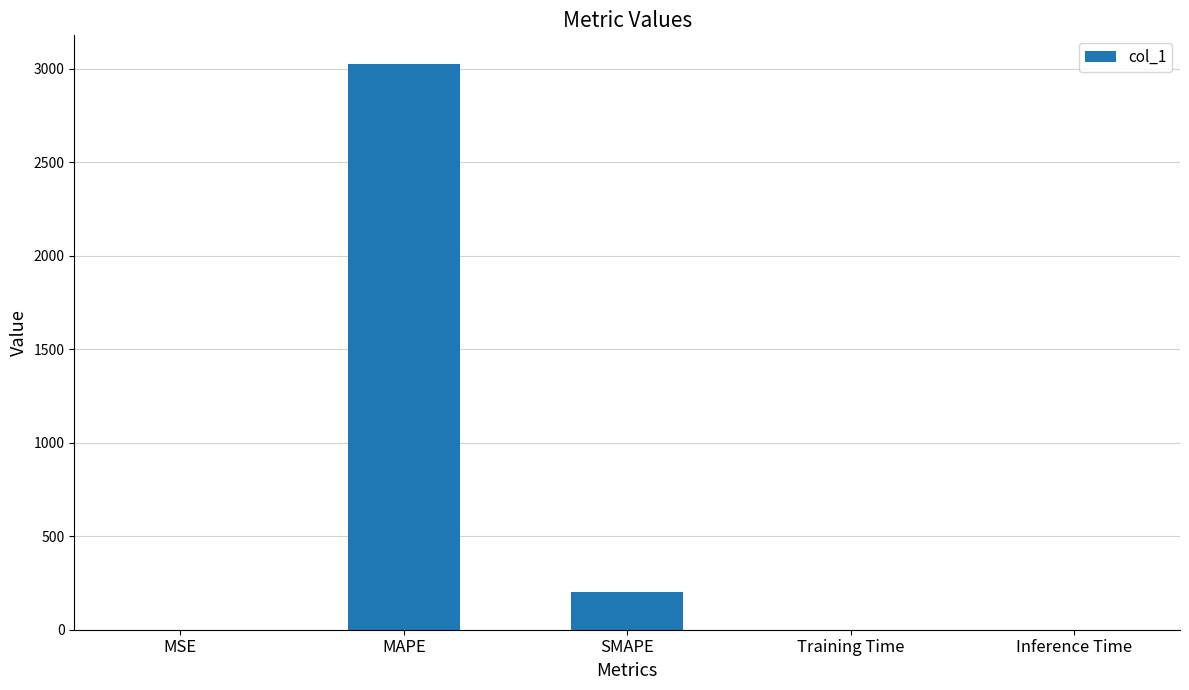

Which has a higher value, MAPE or Training Time?

MAPE